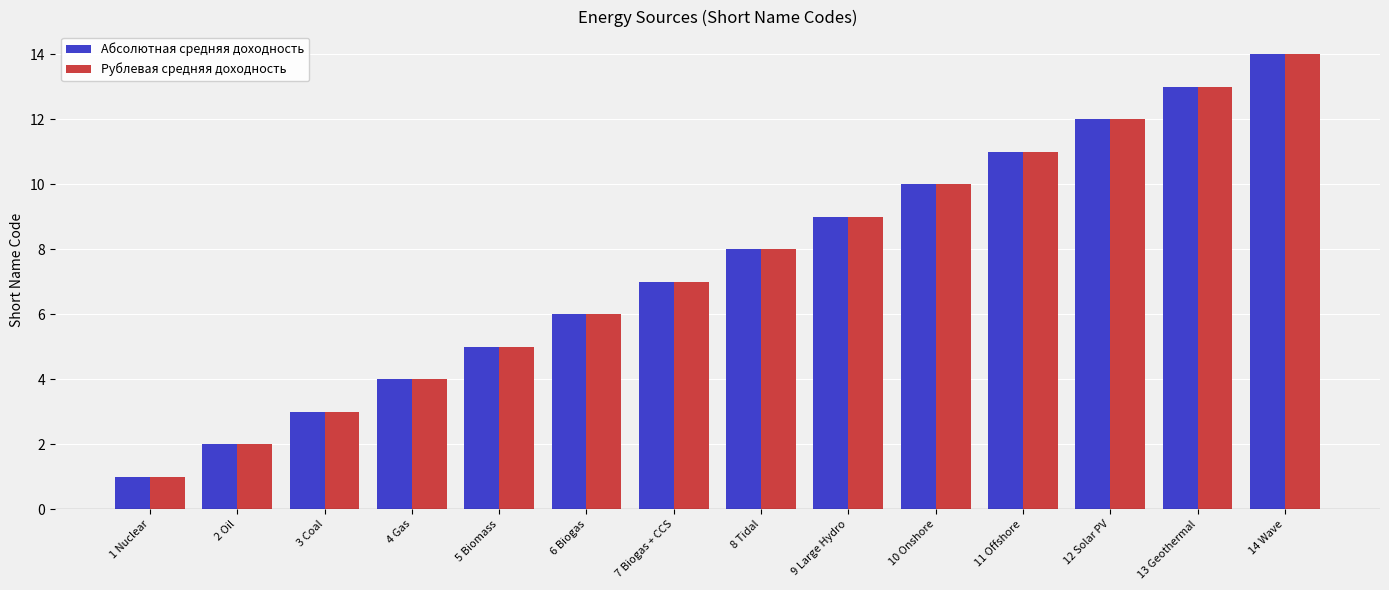

What are all the series names shown in the legend?

Абсолютная средняя доходность, Рублевая средняя доходность